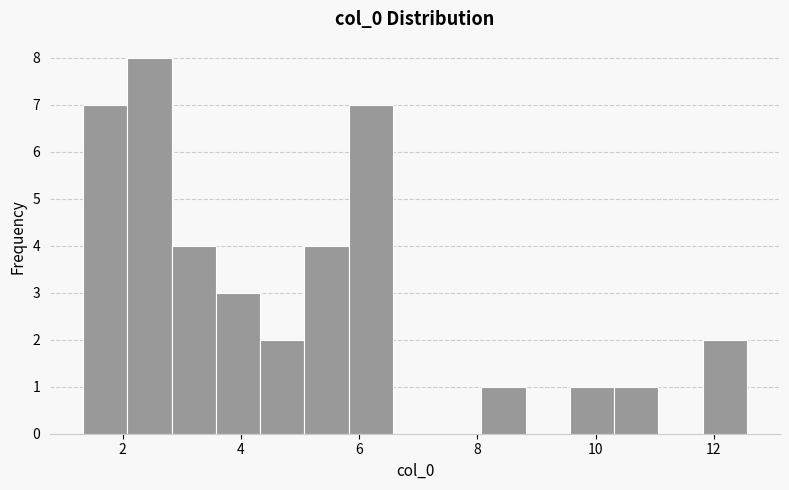

Read against the x-axis, roughly where is the centre of the tallest bar?

2.4